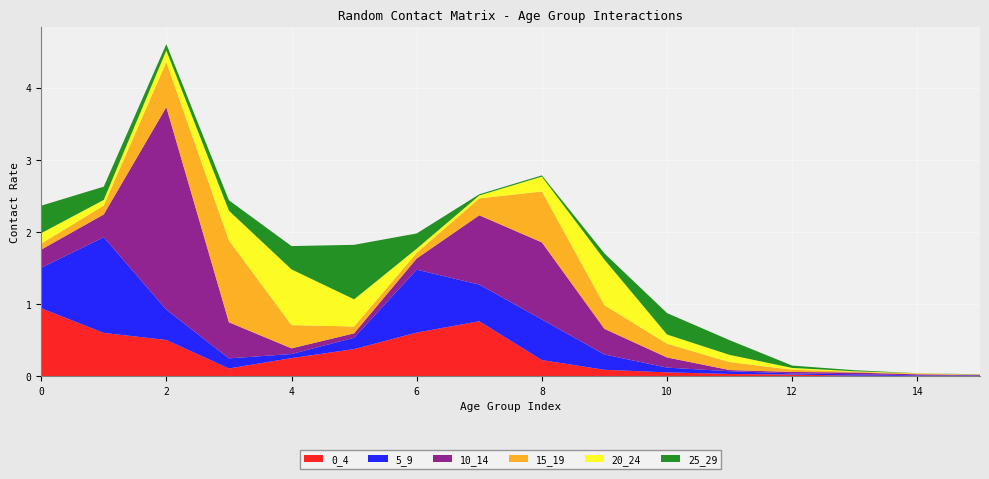

Reading right to left, transcribe all the data shown in this chart.

0_4: 15=0.0	14=0.0	13=0.0	12=0.0	11=0.0	10=0.1	9=0.1	8=0.2	7=0.8	6=0.6	5=0.4	4=0.3	3=0.1	2=0.5	1=0.6	0=0.9
5_9: 15=0.0	14=0.0	13=0.0	12=0.0	11=0.0	10=0.1	9=0.2	8=0.6	7=0.5	6=0.9	5=0.2	4=0.1	3=0.1	2=0.4	1=1.3	0=0.6
10_14: 15=0.0	14=0.0	13=0.0	12=0.0	11=0.0	10=0.1	9=0.4	8=1.1	7=1.0	6=0.2	5=0.1	4=0.1	3=0.5	2=2.8	1=0.3	0=0.3
15_19: 15=0.0	14=0.0	13=0.0	12=0.0	11=0.1	10=0.2	9=0.3	8=0.7	7=0.2	6=0.1	5=0.1	4=0.3	3=1.1	2=0.6	1=0.1	0=0.1
20_24: 15=0.0	14=0.0	13=0.0	12=0.0	11=0.1	10=0.1	9=0.6	8=0.2	7=0.0	6=0.1	5=0.4	4=0.8	3=0.4	2=0.2	1=0.1	0=0.1
25_29: 15=0.0	14=0.0	13=0.0	12=0.0	11=0.2	10=0.3	9=0.1	8=0.0	7=0.0	6=0.2	5=0.8	4=0.3	3=0.1	2=0.1	1=0.2	0=0.4